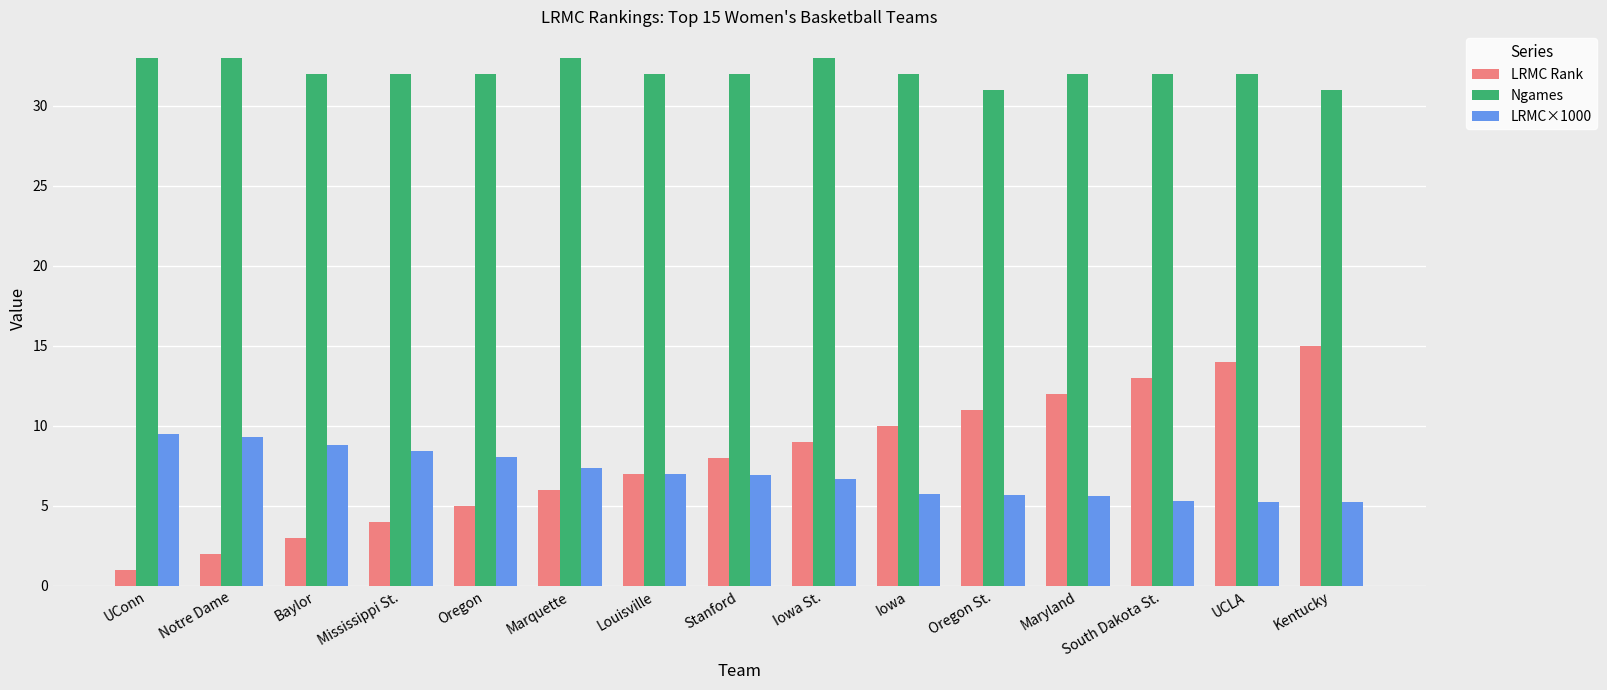

What is the minimum value shown in the chart?

1.0